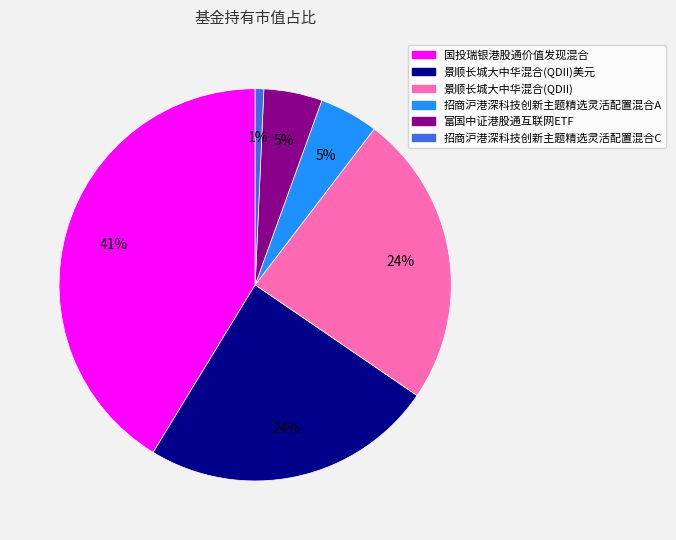

To the nearest percent, what is the average slice percentage?

17%